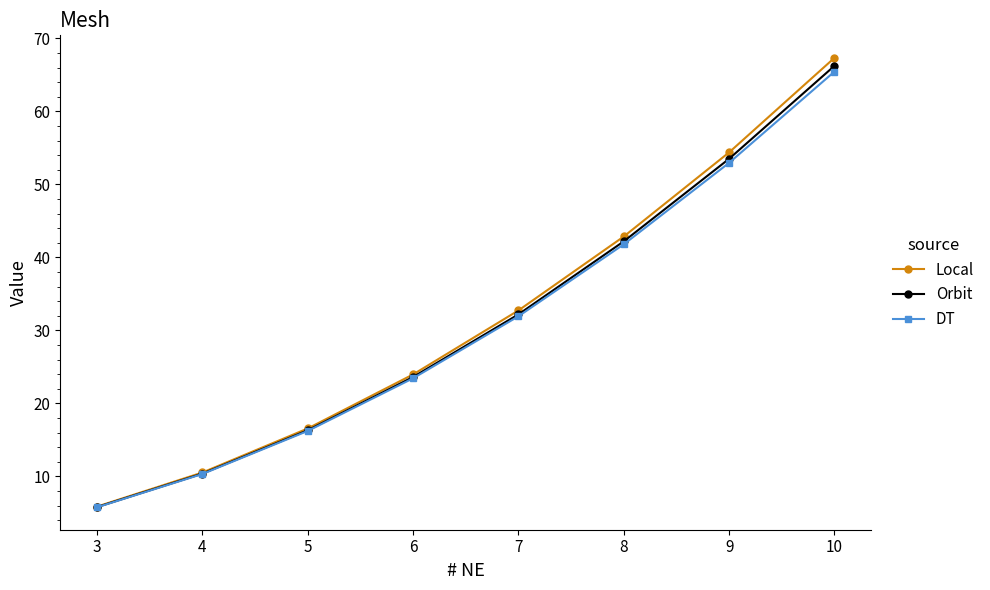

Rank the series by their maximum value, from highest to lowest.

Local, Orbit, DT